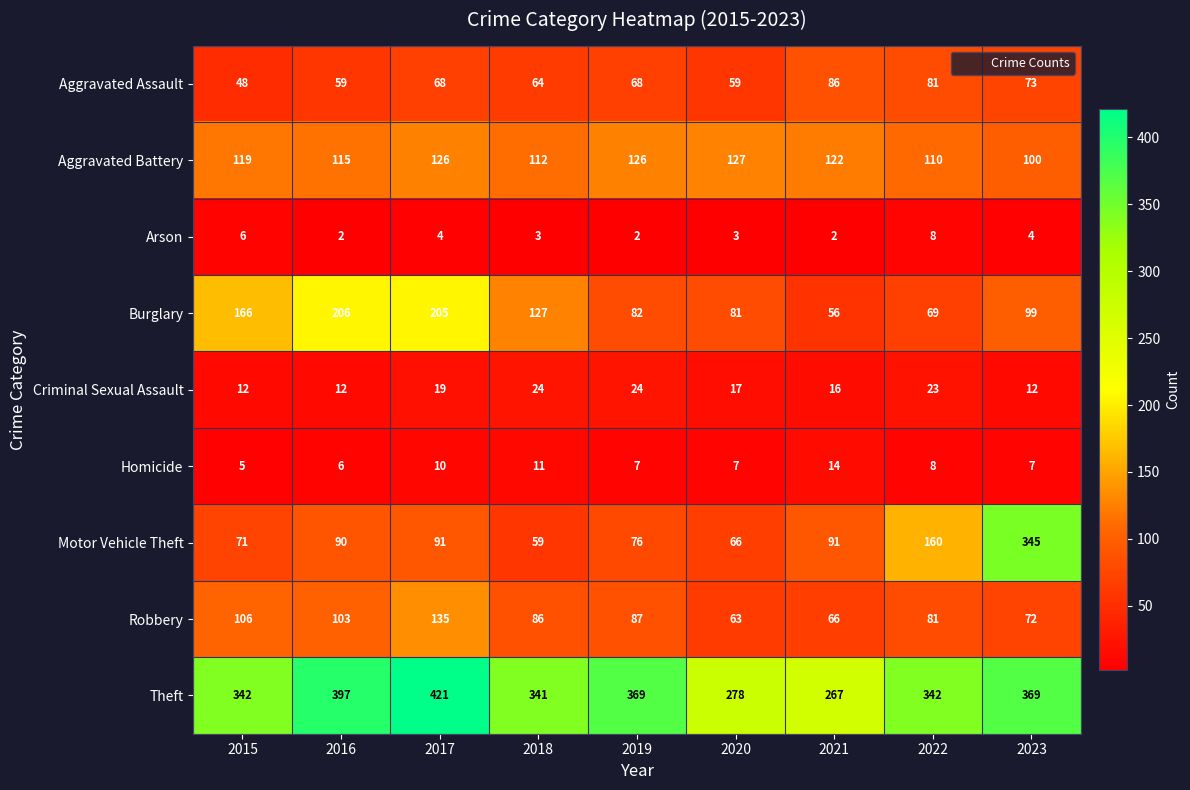

How many data points does each series have?

9